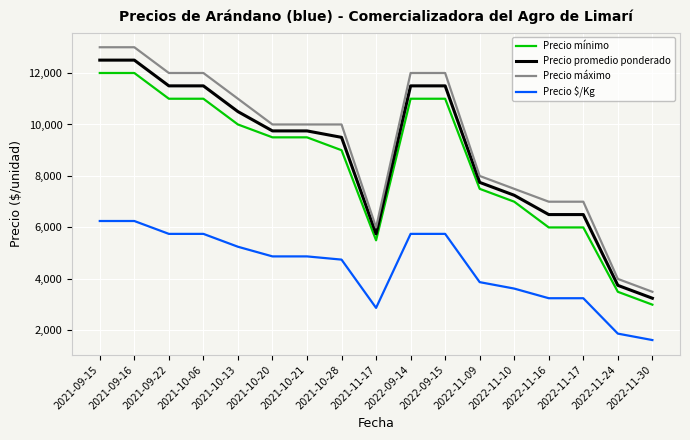

What is the smallest value displayed?

1625